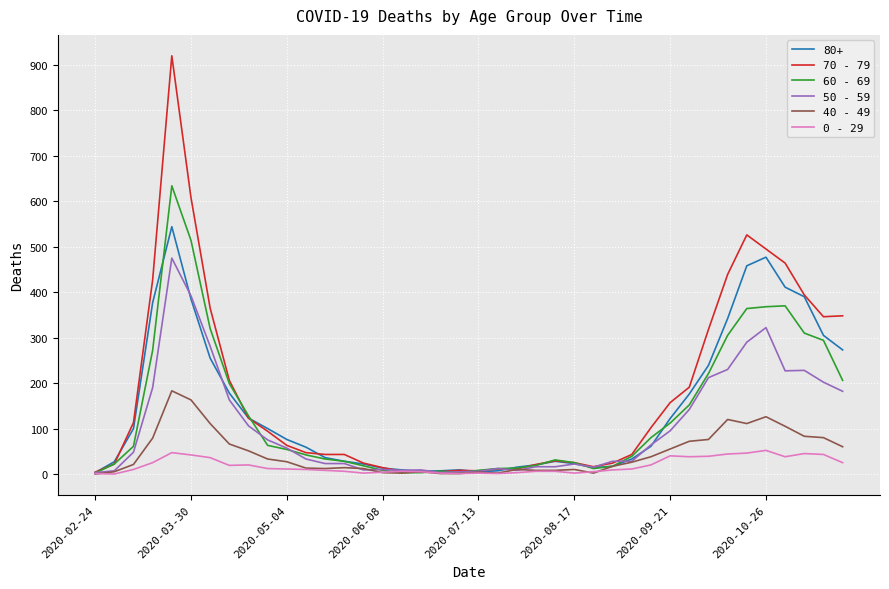

What is the maximum value shown in the chart?

920